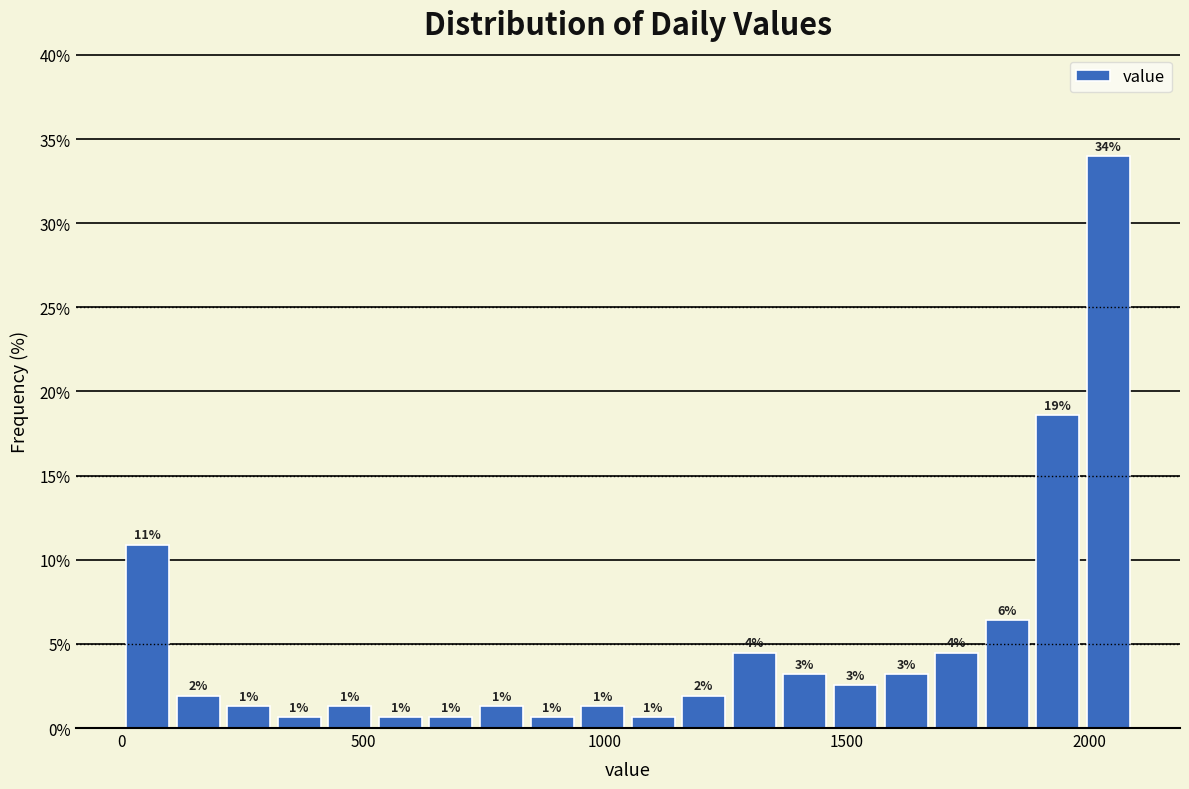

Around what value on the x-axis is the tallest bar? Give the approximate position of its centre, as read against the axis.

2050